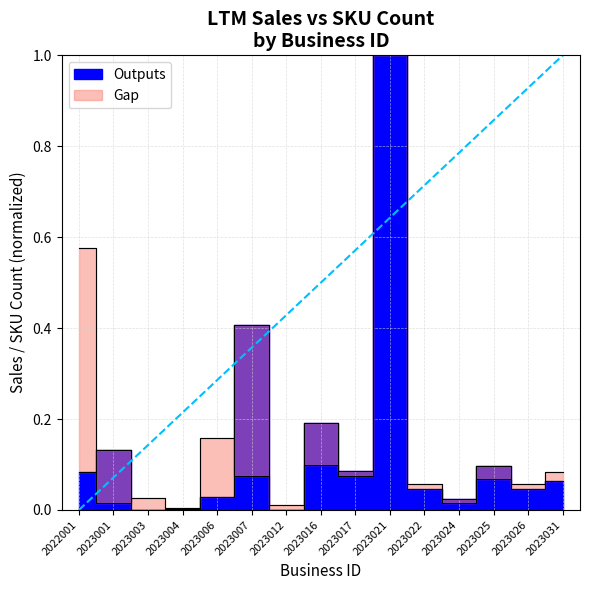

The value of ltm_sales at 2023025 is 0.1. True or false?

True